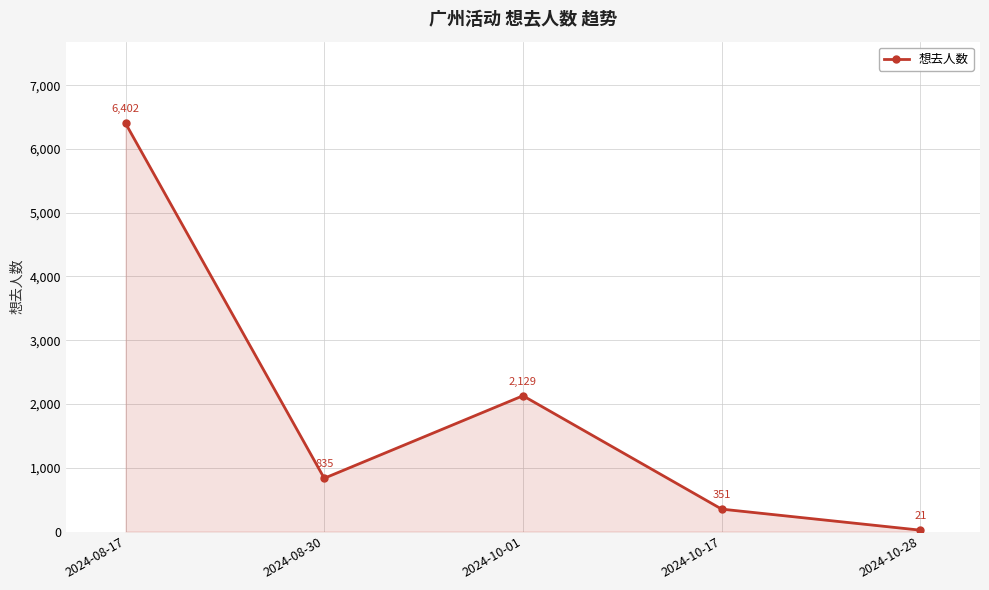

What is the label of the 3rd point from the left?

2024-10-01